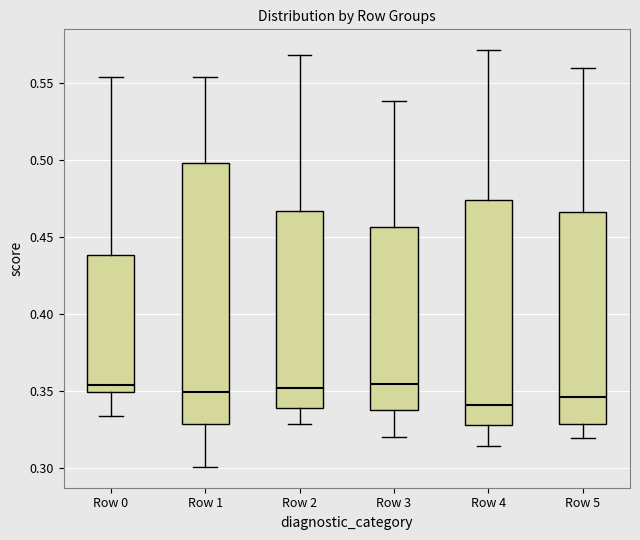

Reading left to right, transcribe this box plot: for each box, give where its median line is, the range the box spans, and where its two whiskers end, as read against the y-axis. The values are not printed on the chart, so give them approximately, as read against the axis.

Row 0: median 0.355, box 0.350 to 0.440, whiskers 0.335 to 0.555
Row 1: median 0.350, box 0.330 to 0.500, whiskers 0.300 to 0.555
Row 2: median 0.350, box 0.340 to 0.465, whiskers 0.330 to 0.570
Row 3: median 0.355, box 0.335 to 0.455, whiskers 0.320 to 0.540
Row 4: median 0.340, box 0.330 to 0.475, whiskers 0.315 to 0.570
Row 5: median 0.345, box 0.330 to 0.465, whiskers 0.320 to 0.560